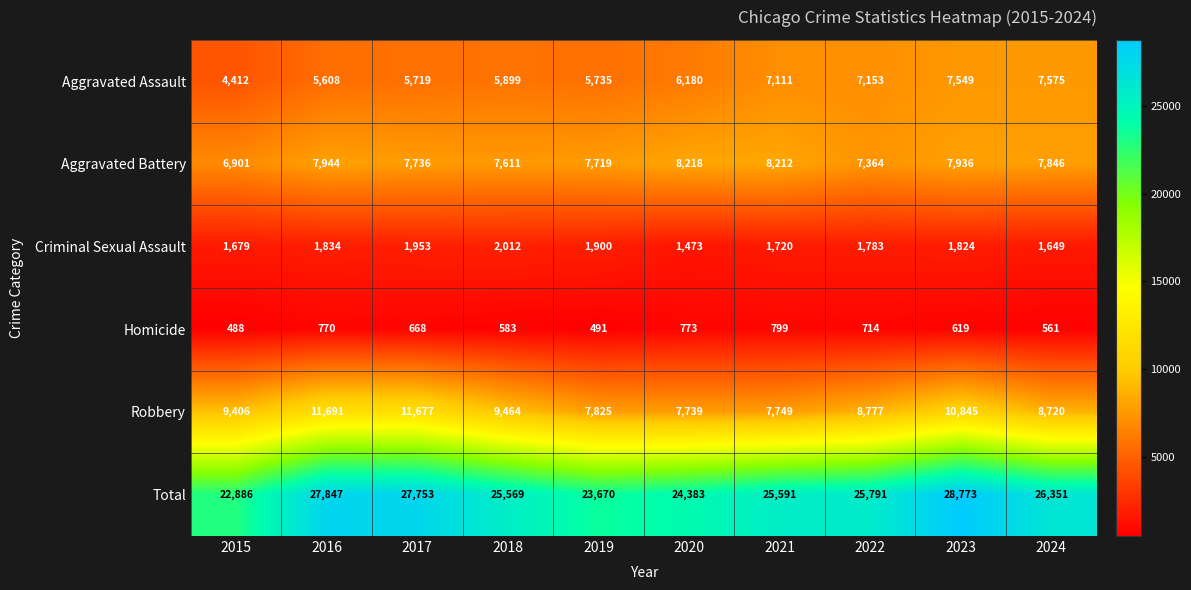

What is the sum of the Criminal Sexual Assault values at 2019 and 2015?

3579